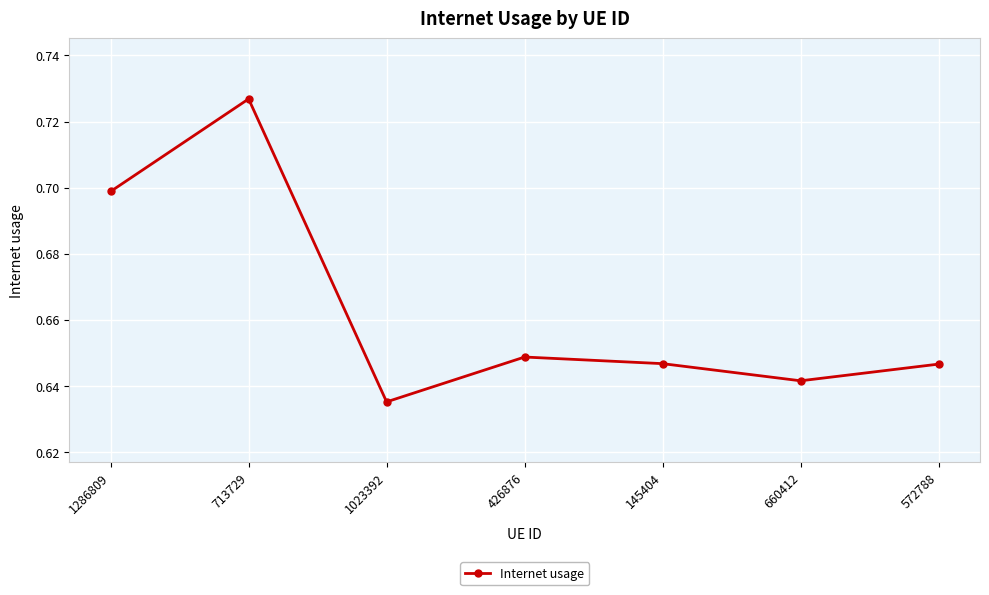

Is it true that the value at 713729 is 1.0?

False